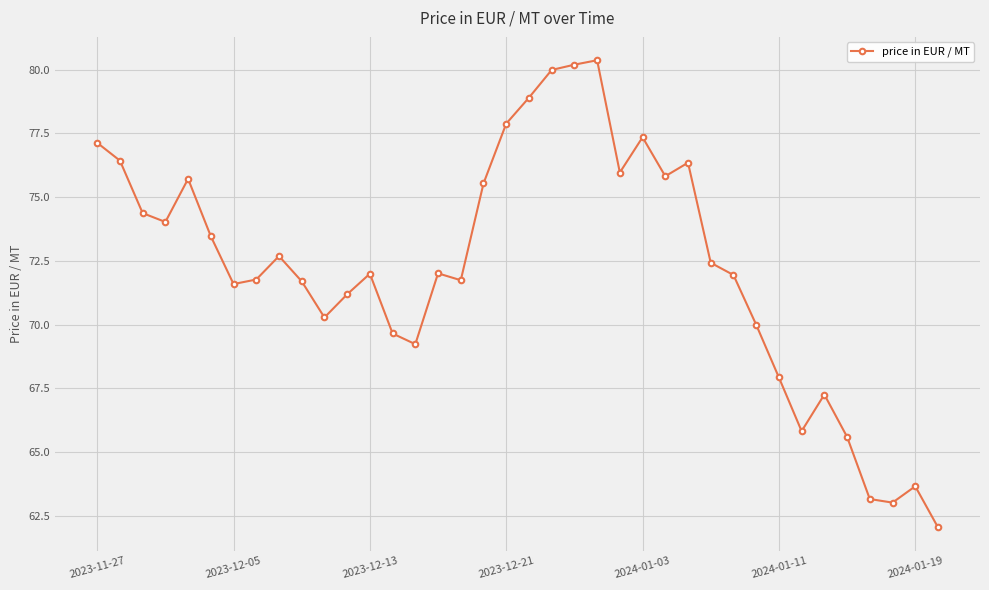

What is the minimum value shown in the chart?

62.0